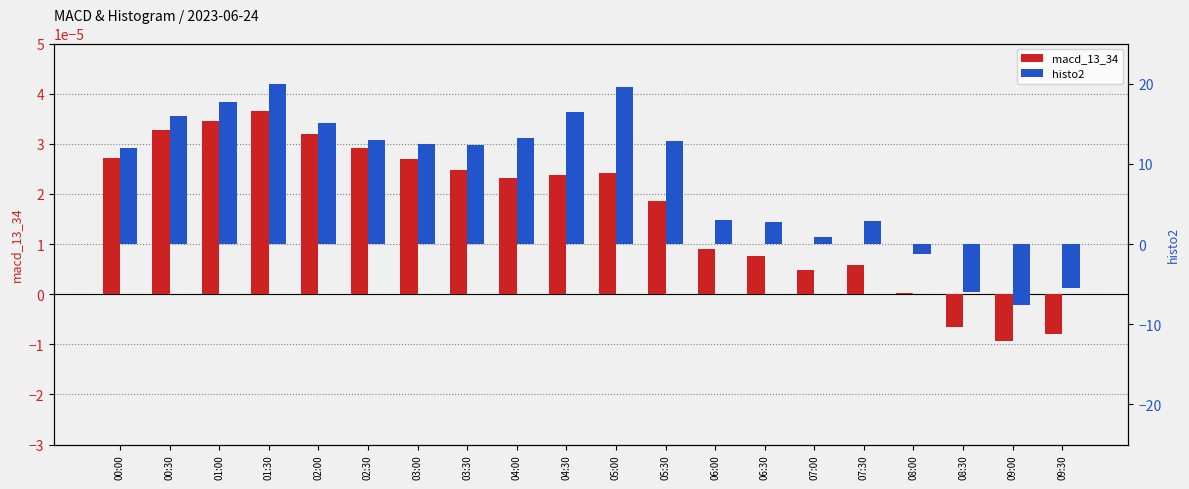

Where does the macd_13_34 series first go above 0?

00:00